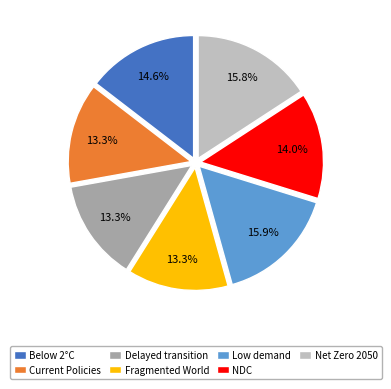

Between Fragmented World and Net Zero 2050, which is larger?

Net Zero 2050